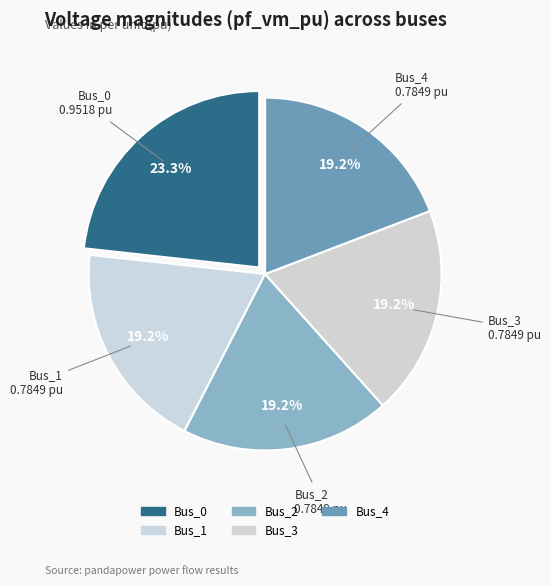

To the nearest percent, what is the average slice percentage?

20%